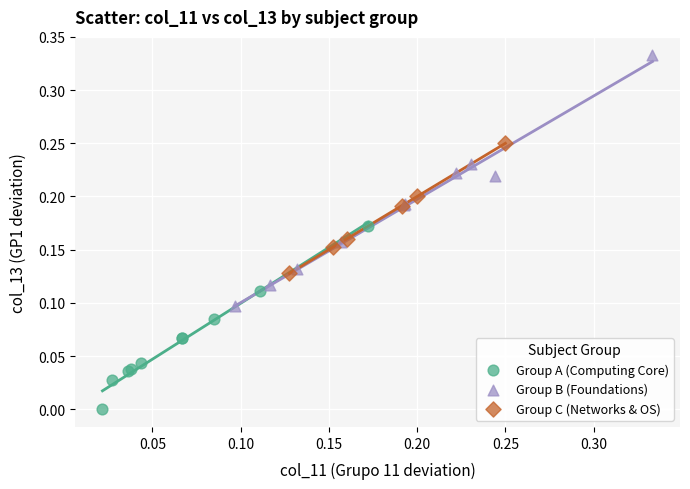

Which series has the largest Y range (max minus min)?

Group B (Foundations)